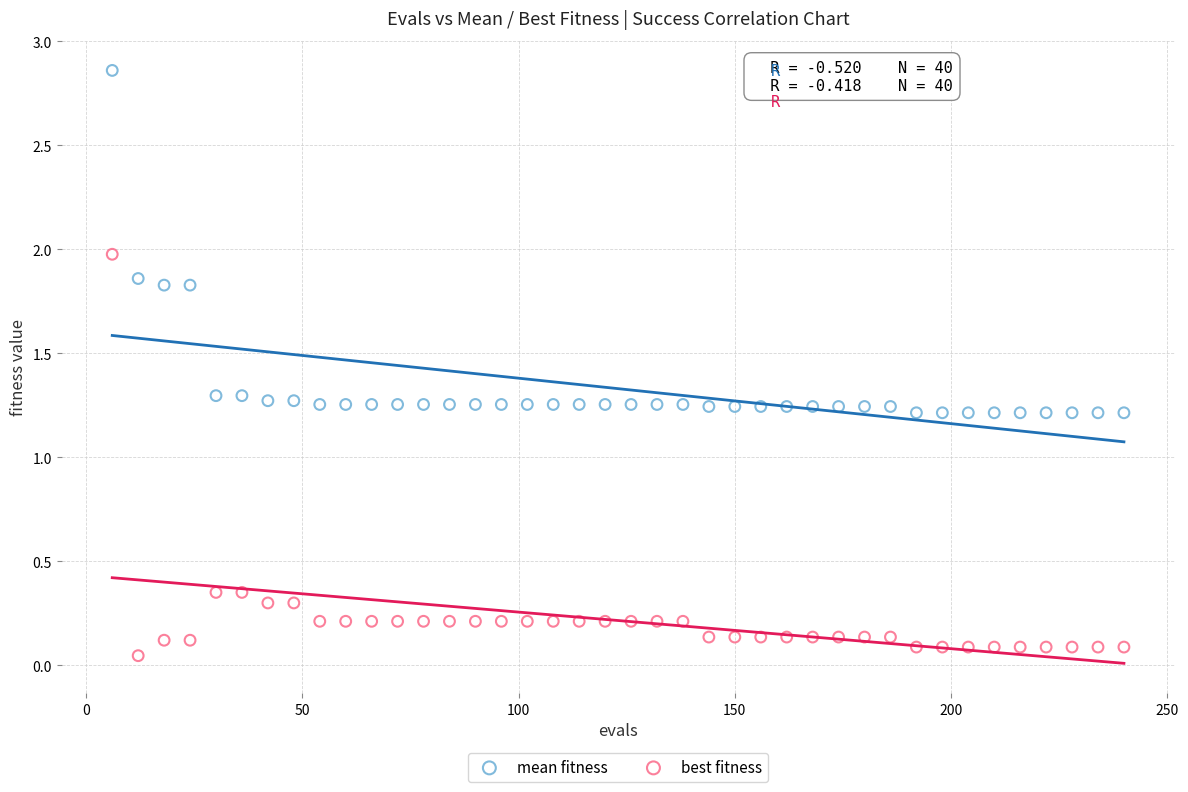

Across all data points, what is the range of Y values (max minus min)?

2.8